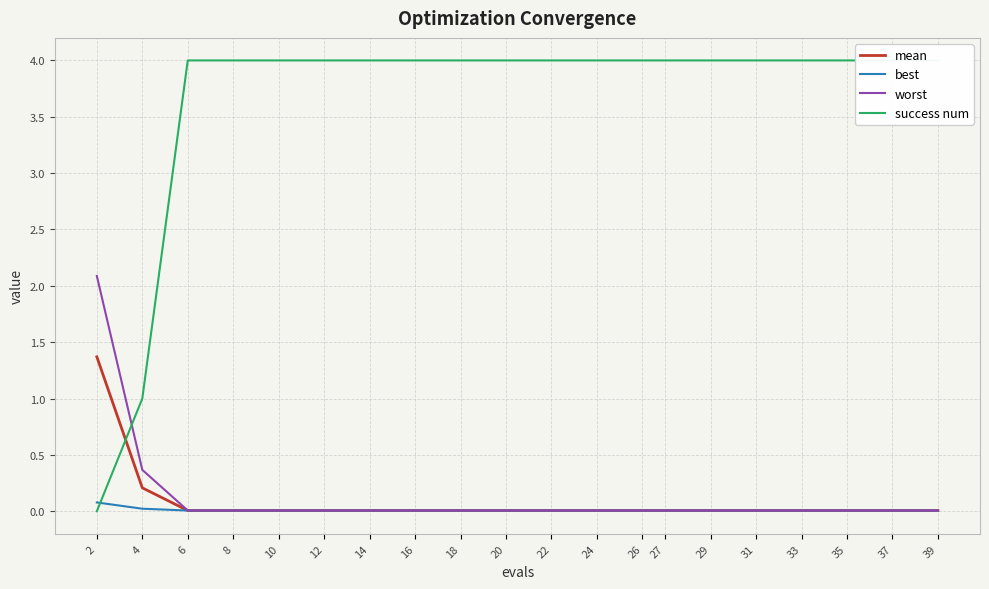

Which series changed the most between 2 and 24?

success num